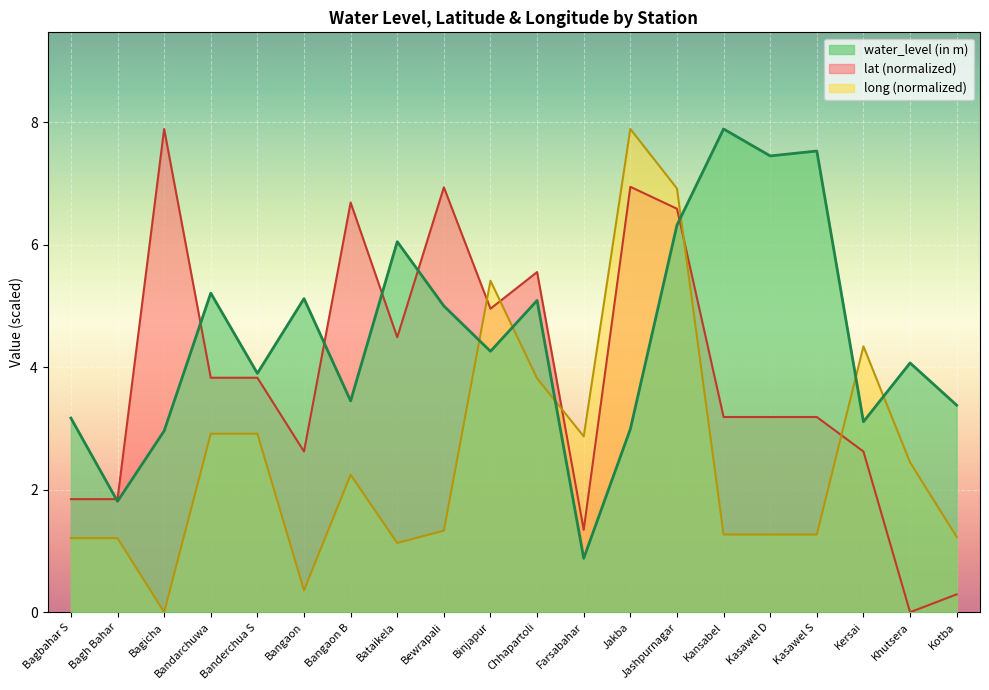

True or false: long has more than 1 interior local peaks.

True